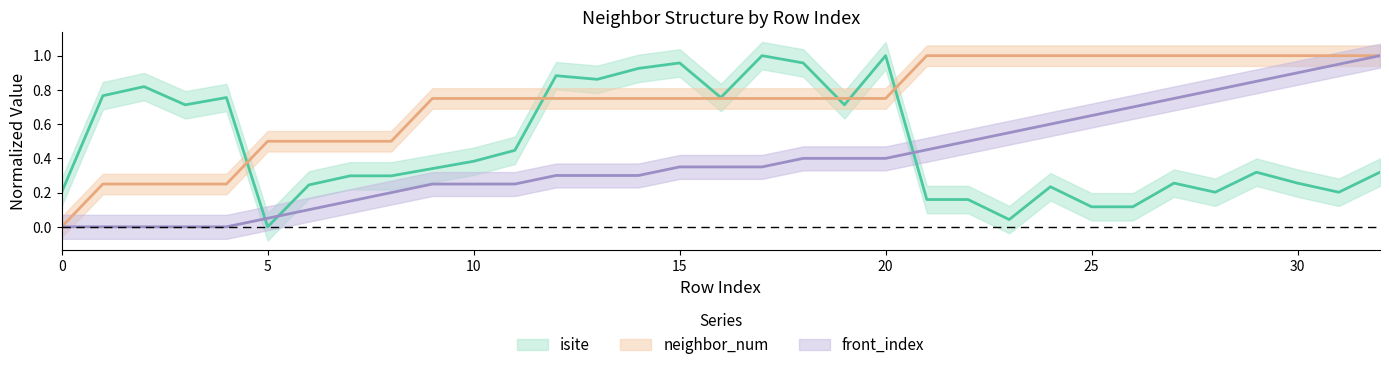

Which series has the largest total across all categories?

neighbor_num